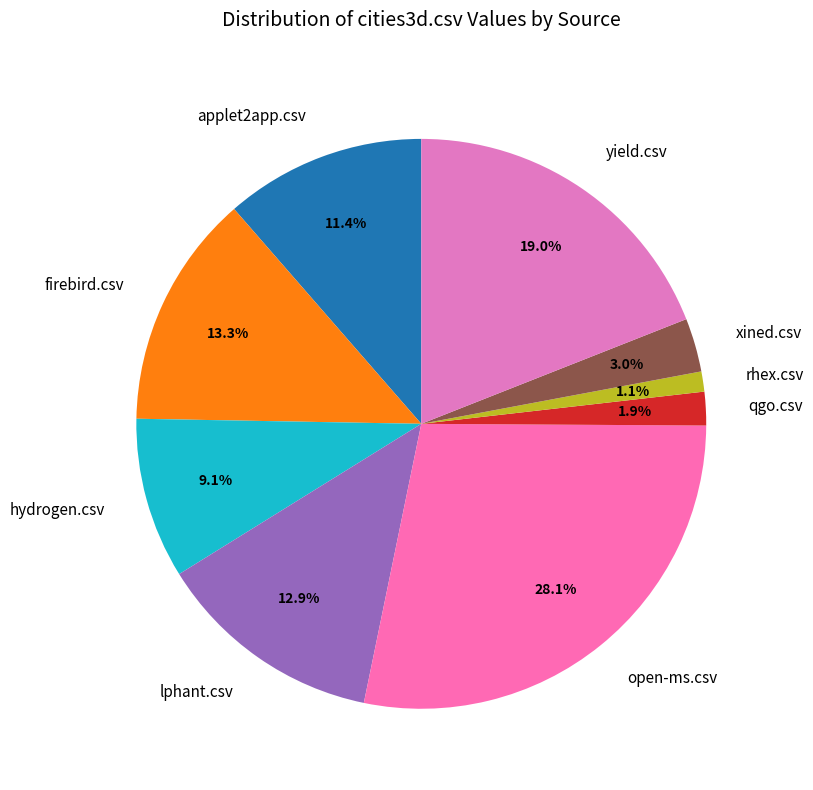

How much of the chart is everything except yield.csv?

81.0%